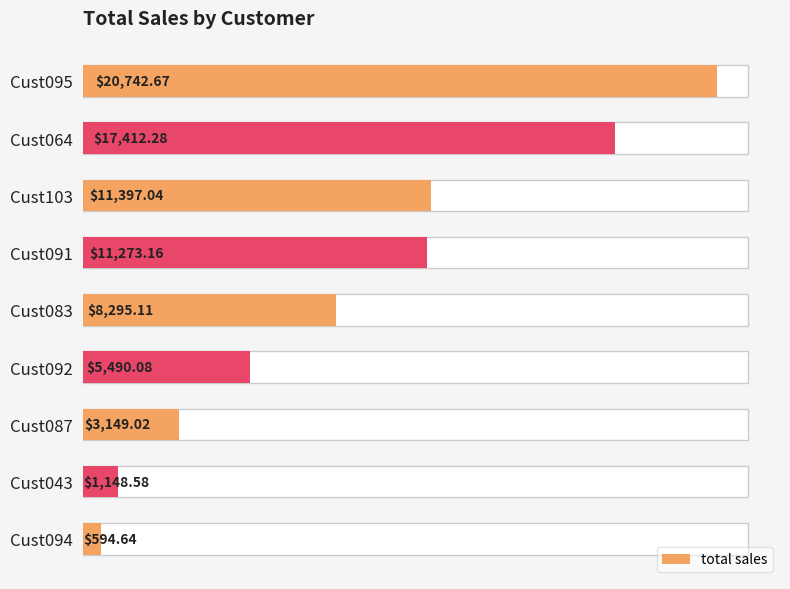

How many bars are there in total?

9